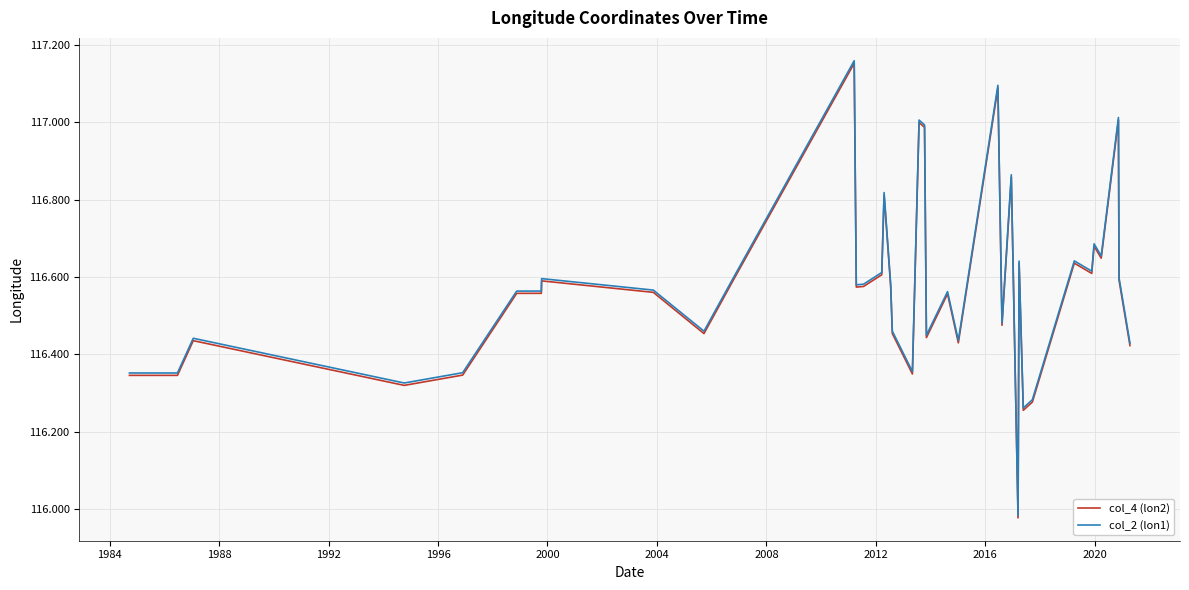

Which series has the largest range (max minus min)?

col_2 (lon1)